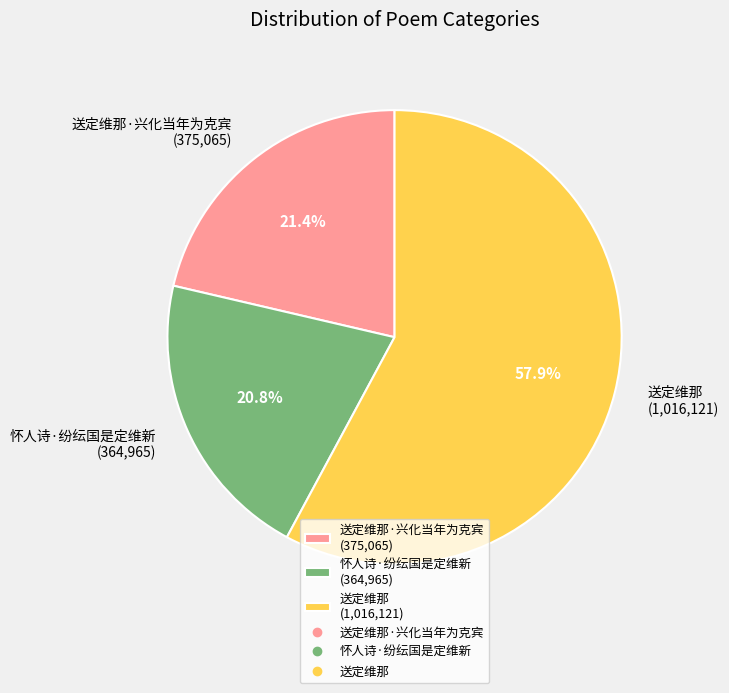

To the nearest percent, what is the average slice percentage?

33%